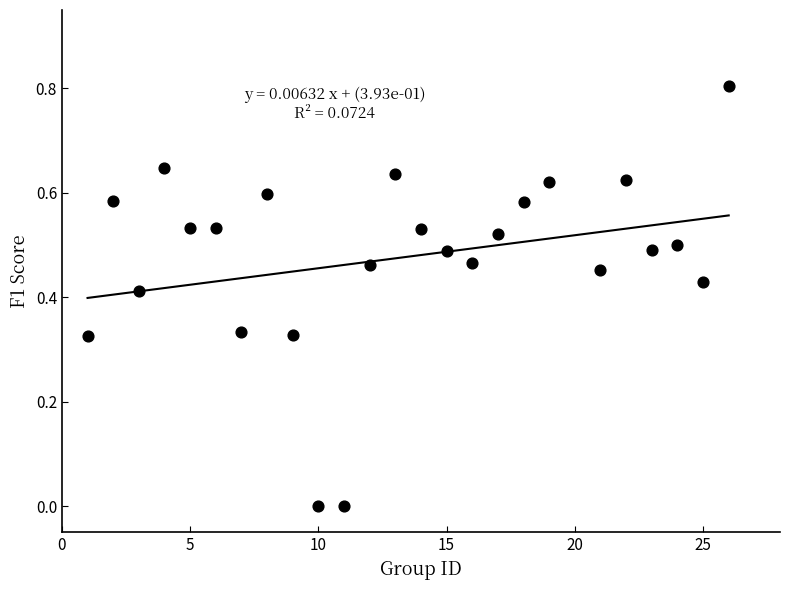

What is the range of X values (max minus min)?

25.0